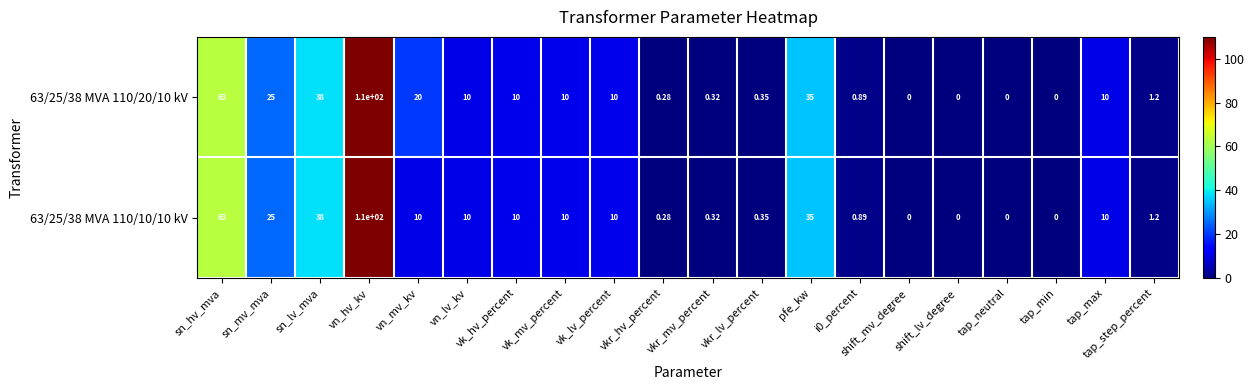

Where is 63/25/38 MVA 110/20/10 kV nearest to the value 55?

sn_hv_mva